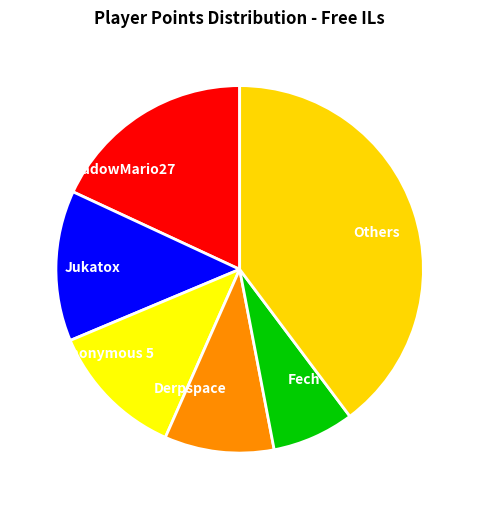

Rank the categories by value from highest to lowest.

Others, ShadowMario27, Jukatox, Anonymous 5, Derpspace, Fech